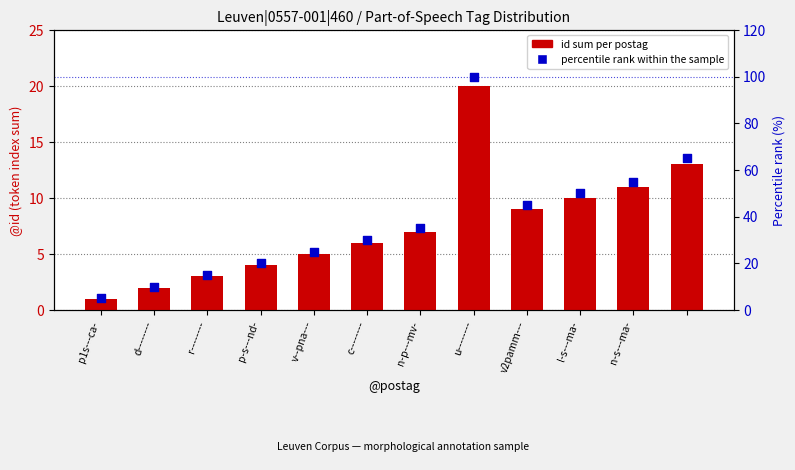

Which series reaches the minimum Y coordinate?

id sum per postag